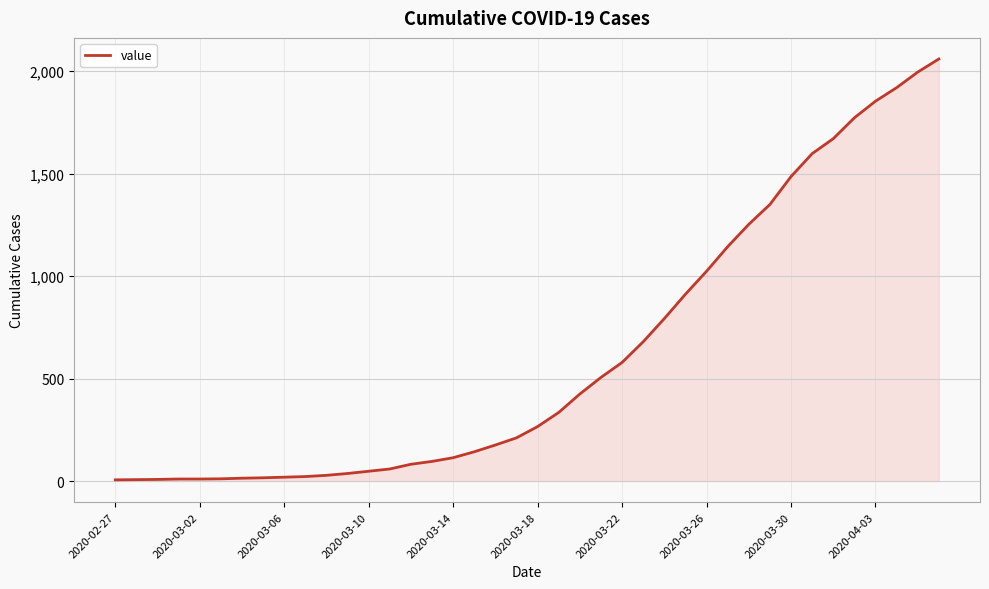

What is the maximum value shown in the chart?

2060